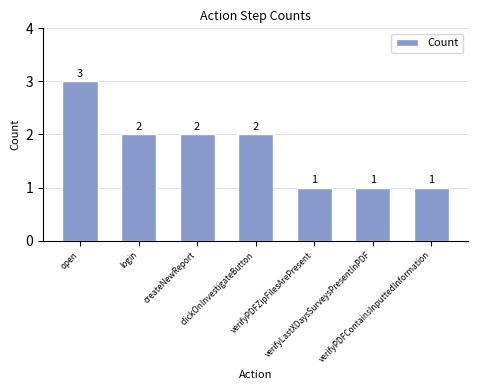

What position from the right is verifyLastXDaysSurveysPresentInPDF?

2